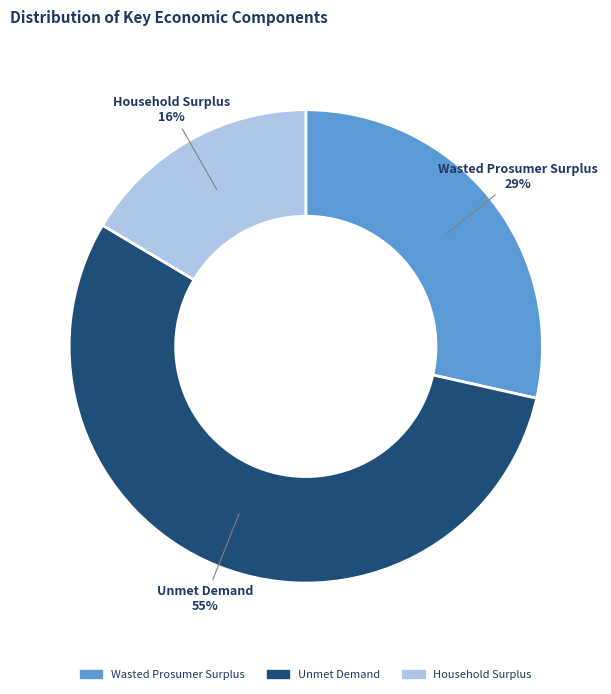

What is the smallest slice in the pie chart?

Household Surplus